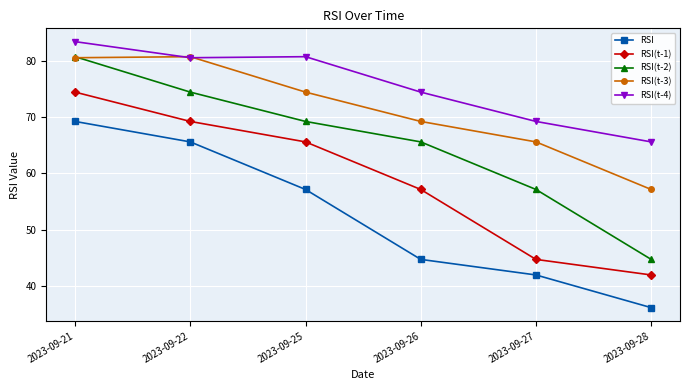

What is the difference between the highest and lowest values at 2023-09-27?

27.3